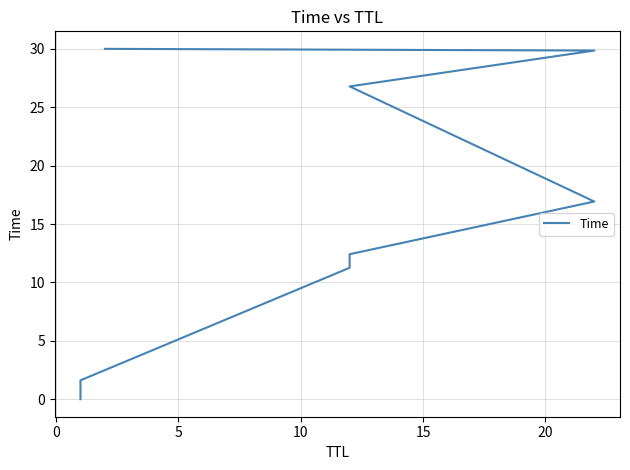

The value at 25 is 44.9. True or false?

False